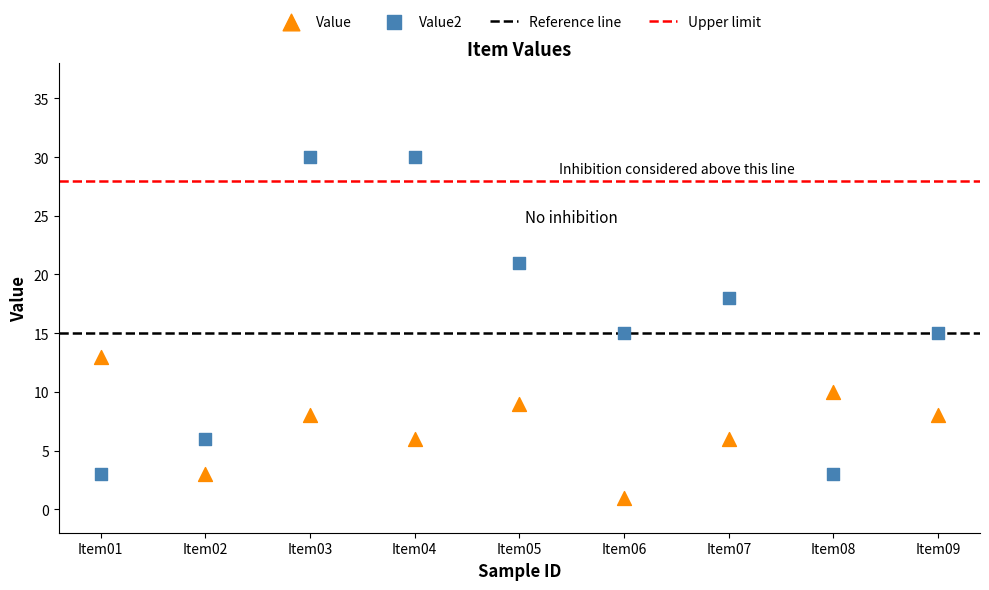

Which series reaches the maximum Y coordinate?

Value2